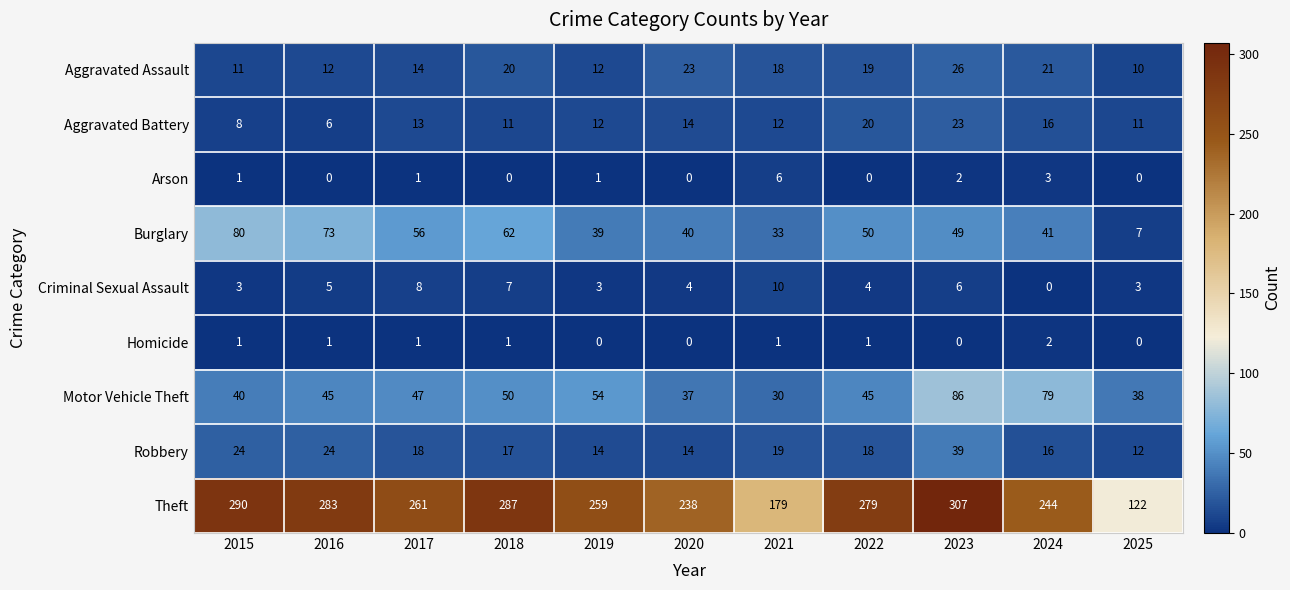

How many values in the Aggravated Battery series are below 12?

4